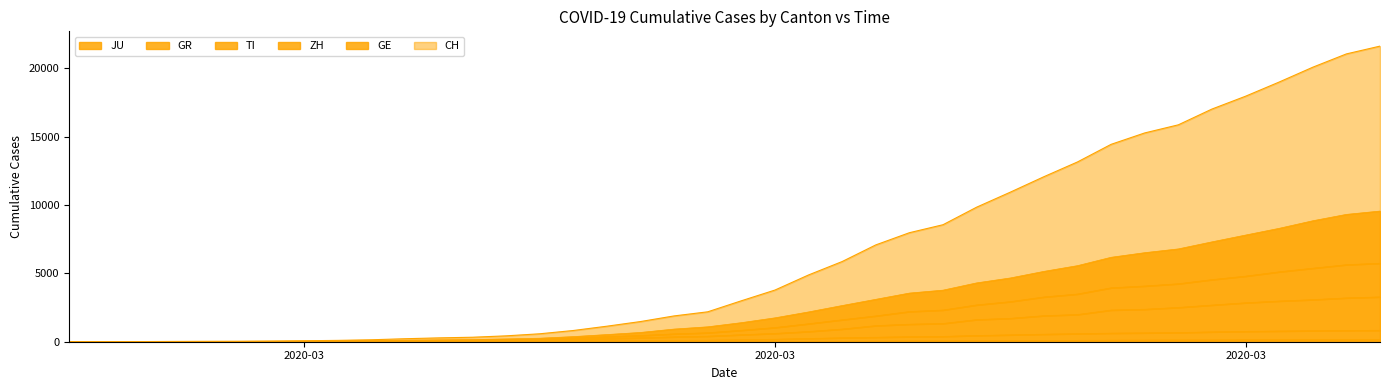

Is it true that ZH equals 5111 at 2020-04-01?

True